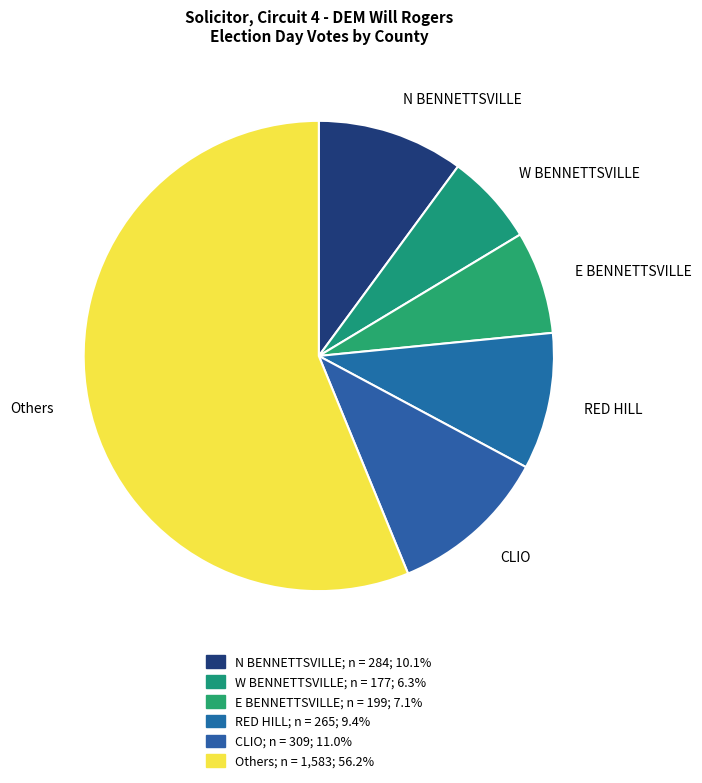

Does any single category account for the majority?

Yes